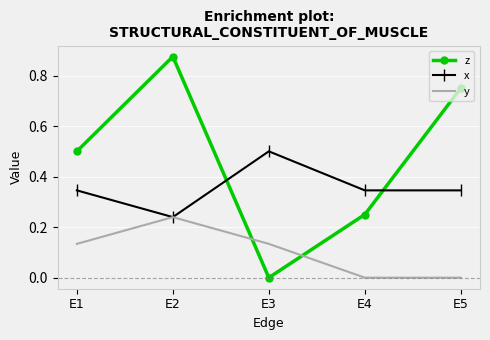

Between E1 and E2, which series saw the biggest shift?

z